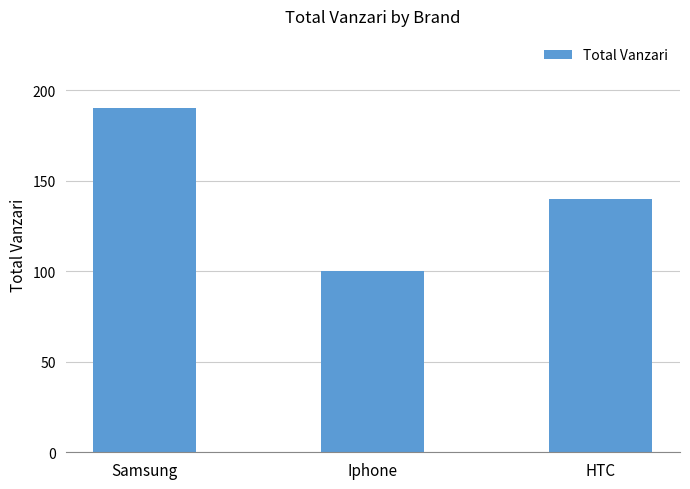

What is the ratio of the value at Iphone to the value at HTC?

0.7